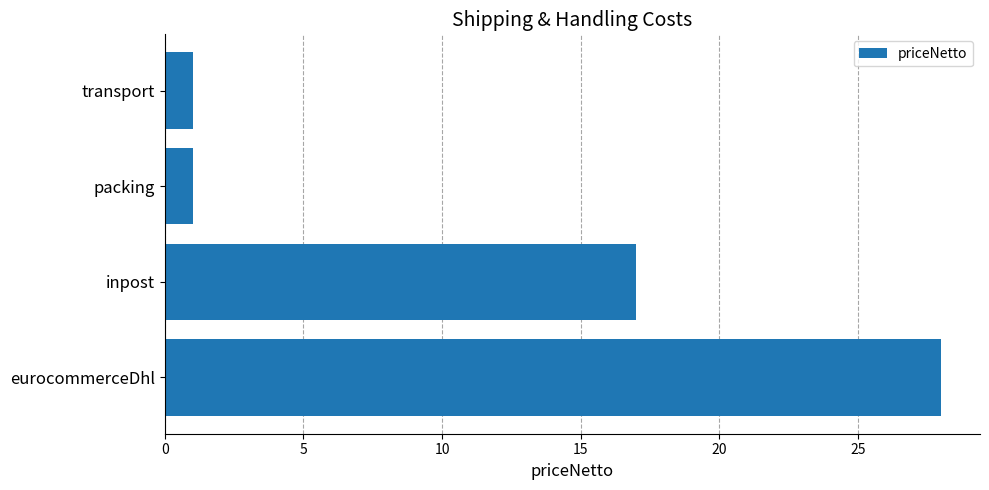

Reading top to bottom, what are all the values shown in this chart?

transport=1	packing=1	inpost=17	eurocommerceDhl=28